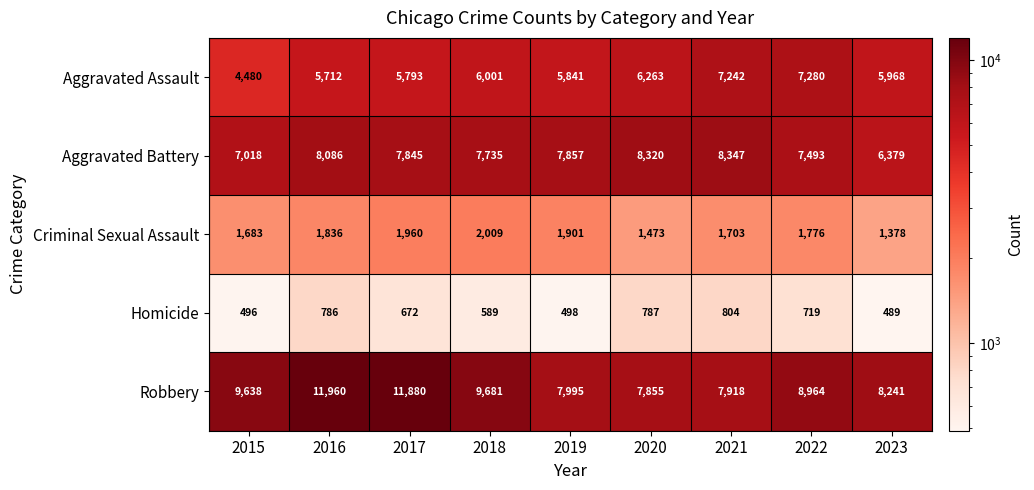

Which category has the highest value across all series?

2016